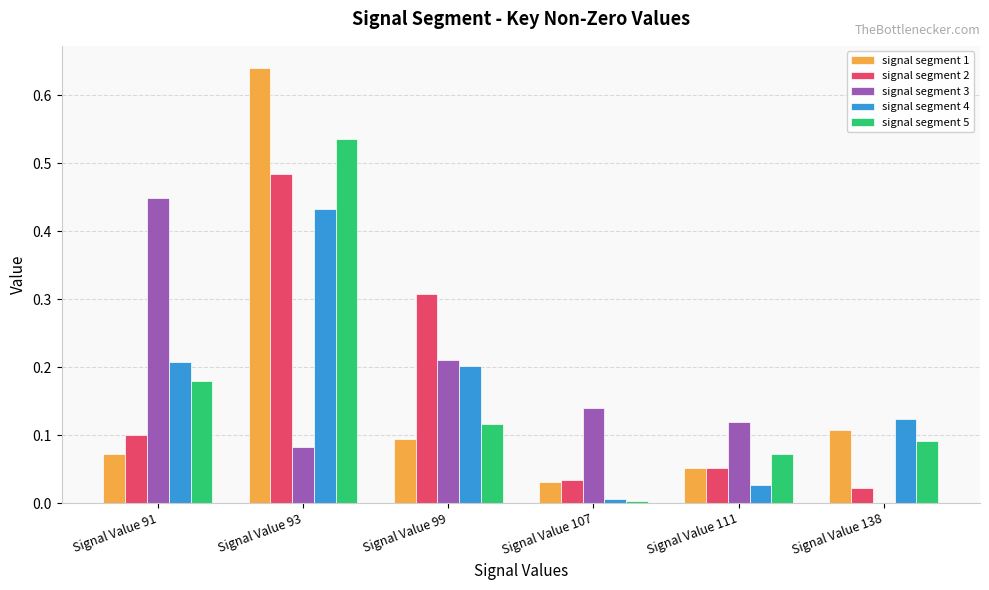

Which series changed the most between Signal Value 107 and Signal Value 138?

signal segment 3